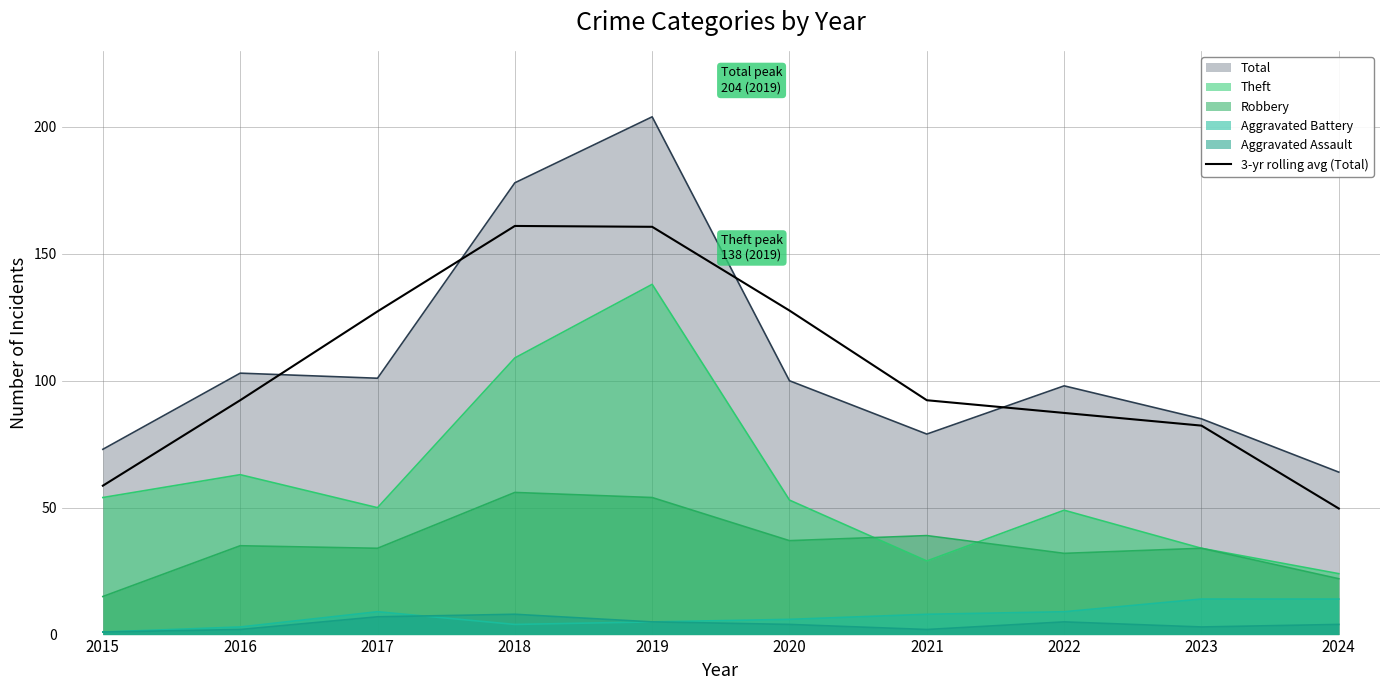

What is the maximum value shown in the chart?

204.0